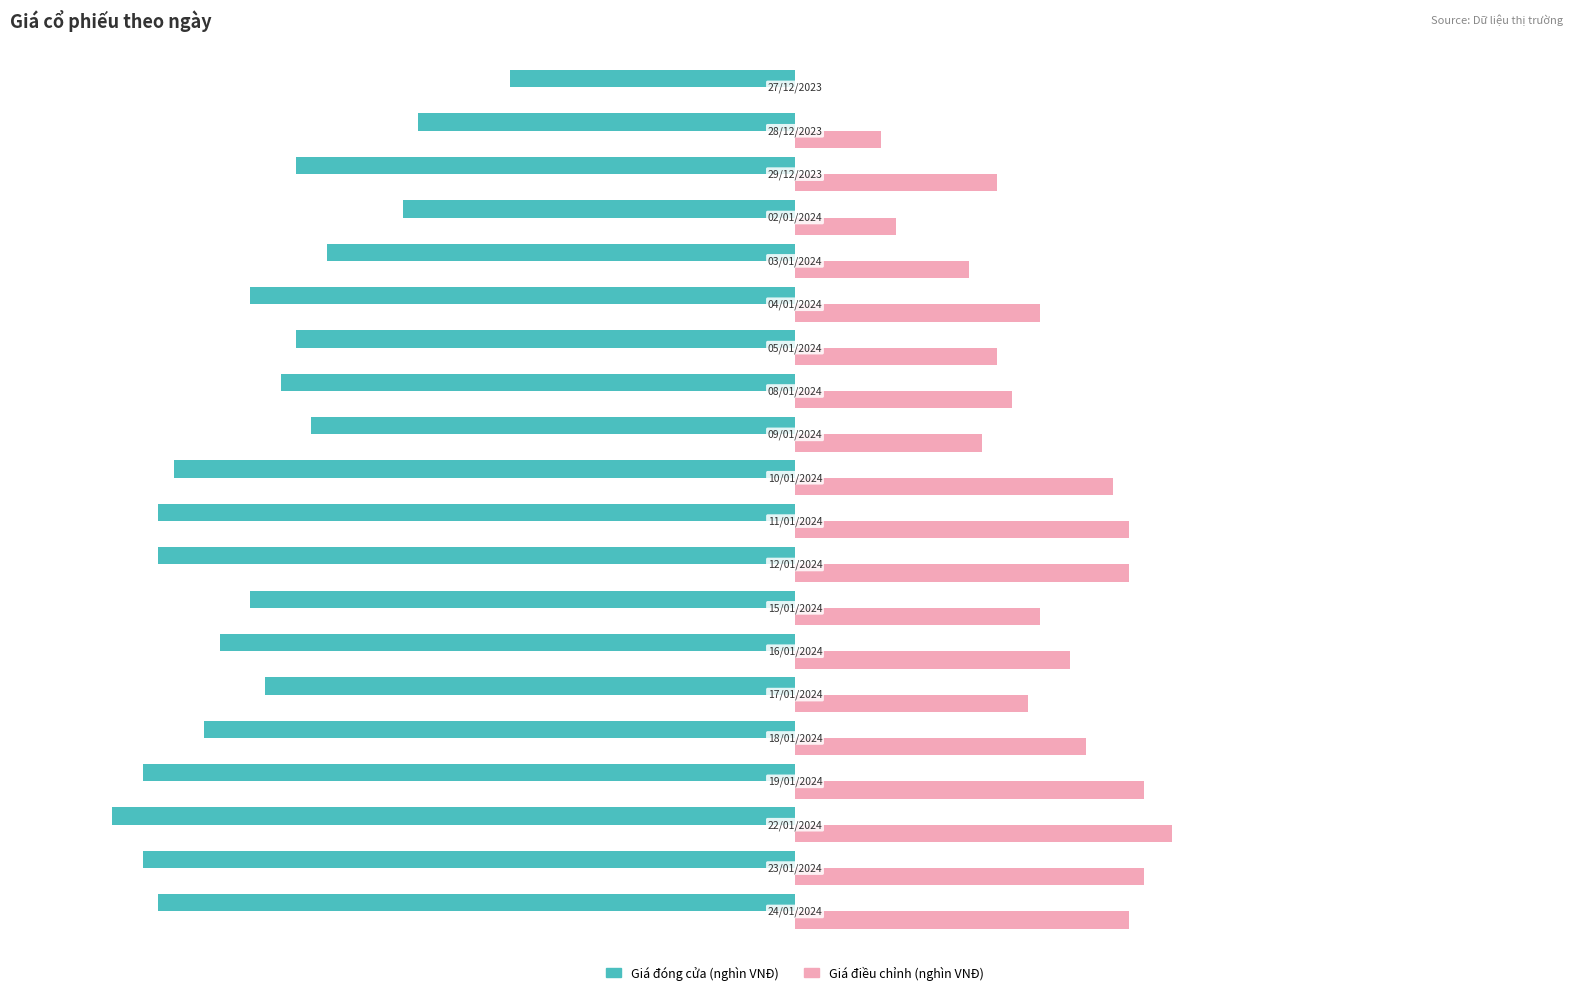

What are all the series names shown in the legend?

Giá đóng cửa (nghìn VNĐ), Giá điều chỉnh (nghìn VNĐ)